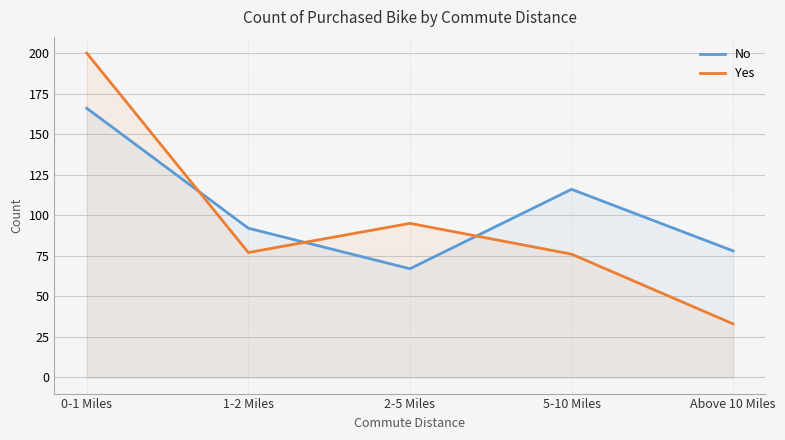

What position from the left is 5-10 Miles?

4